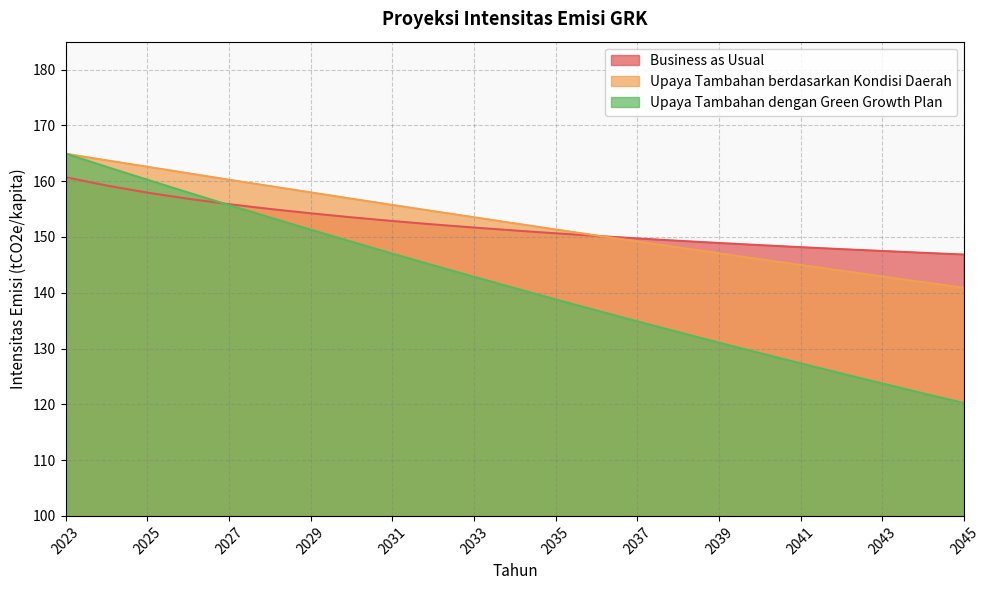

Does the chart have visible grid lines?

Yes